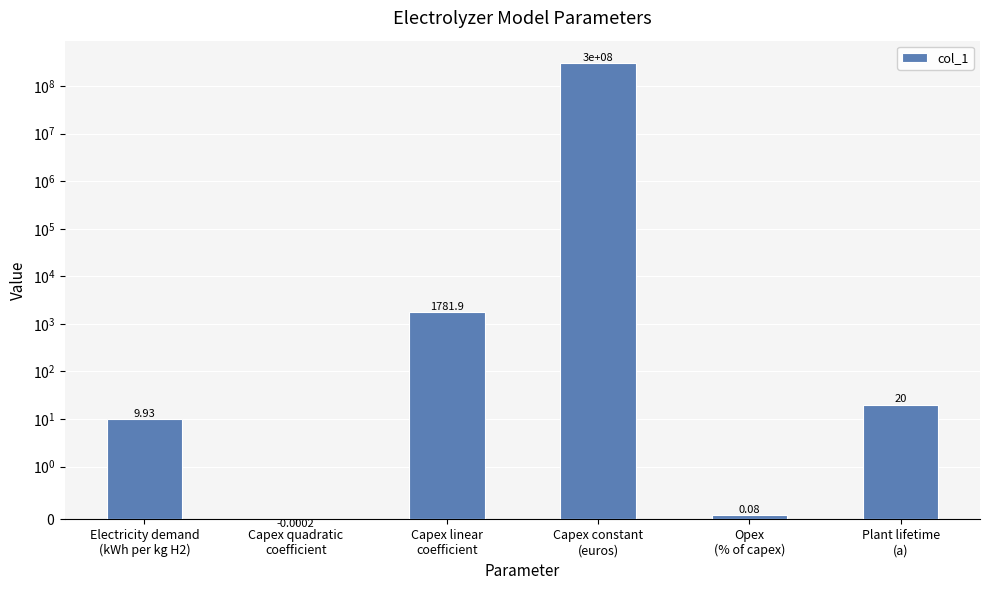

What is the label of the 5th bar from the right?

Capex quadratic
coefficient